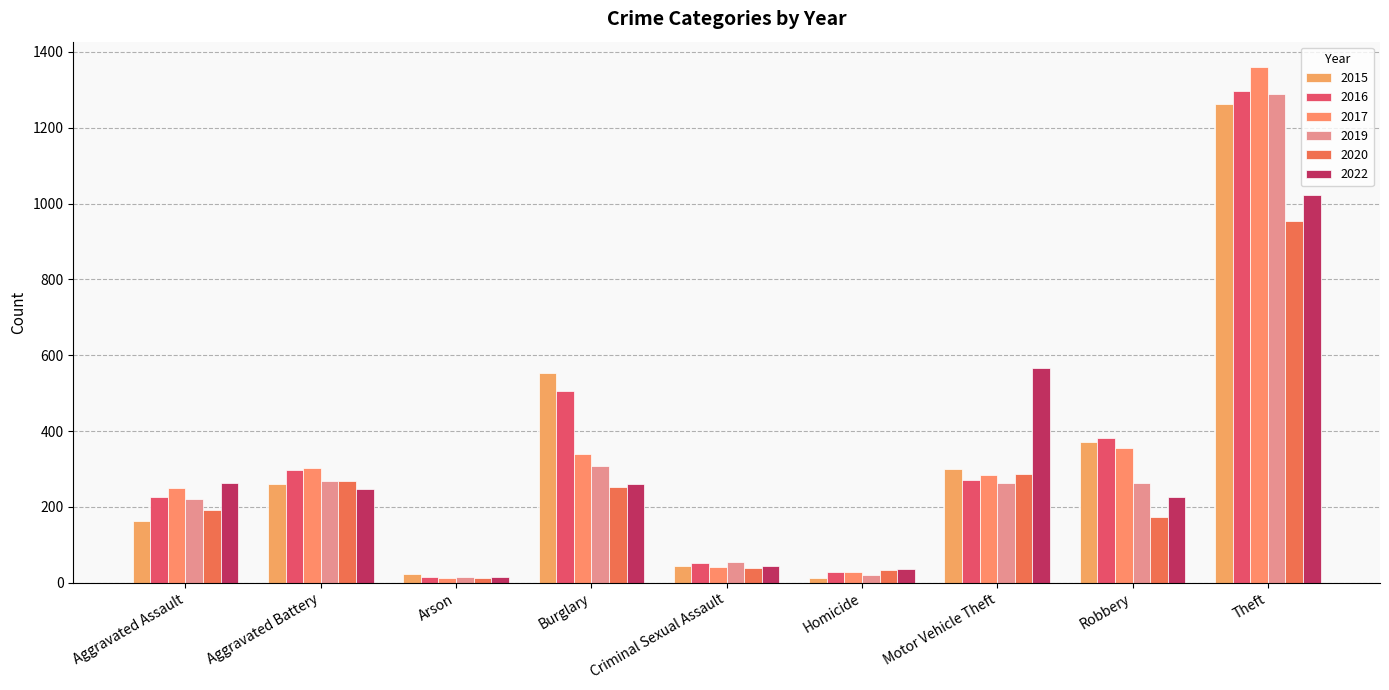

What is the total value across all series at Criminal Sexual Assault?

272